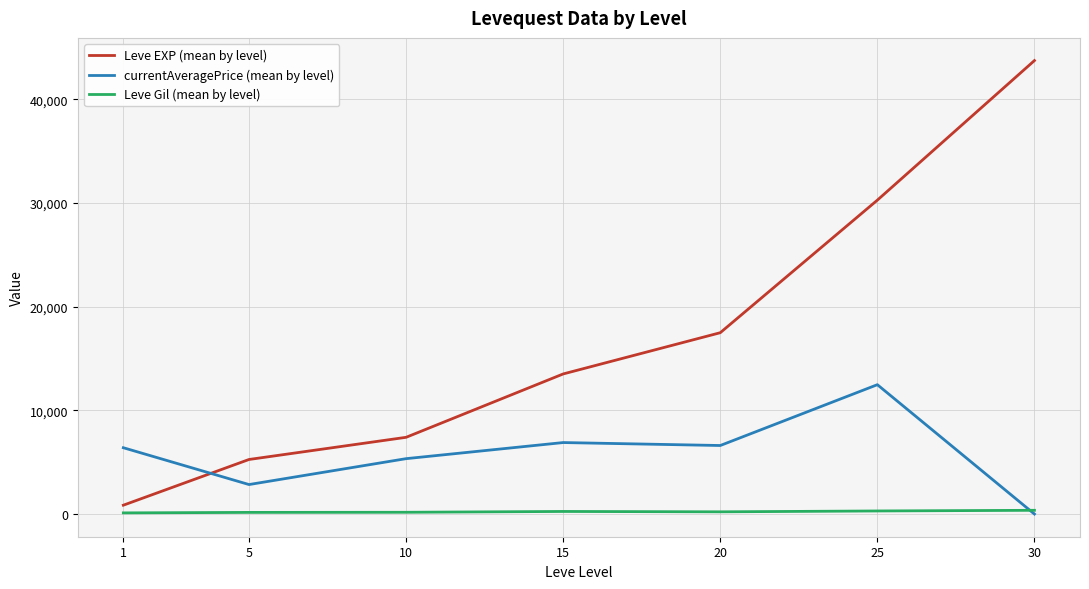

Between 1 and 25, which series saw the biggest shift?

Leve EXP (mean by level)